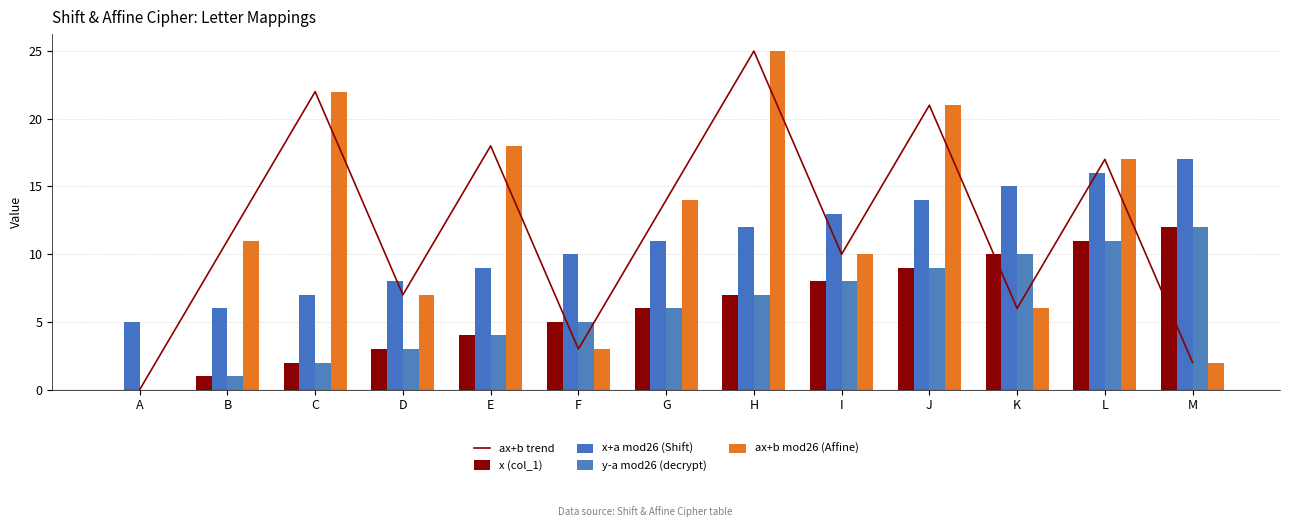

The ax+b mod26 (Affine) series shows 11 at D. True or false?

False